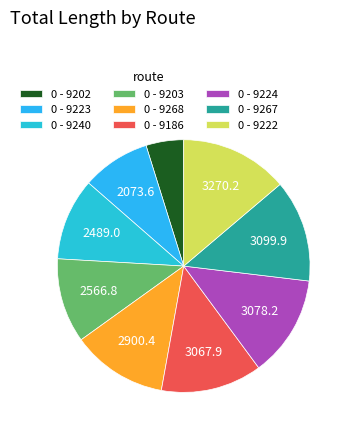

True or false: 0 - 9240 accounts for 11% of the total.

True